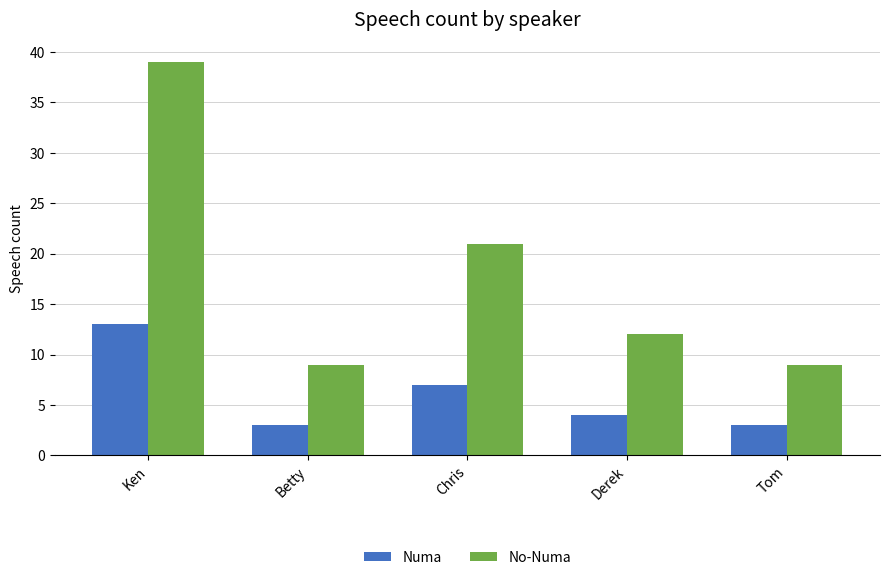

The value of No-Numa at Ken is 59. True or false?

False